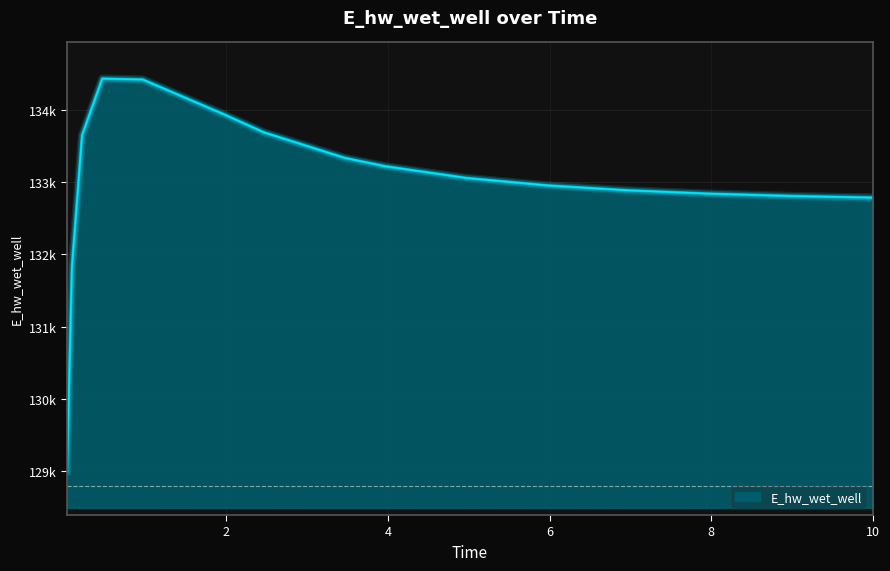

True or false: there are more than 1 points higher than both neighbors.

False